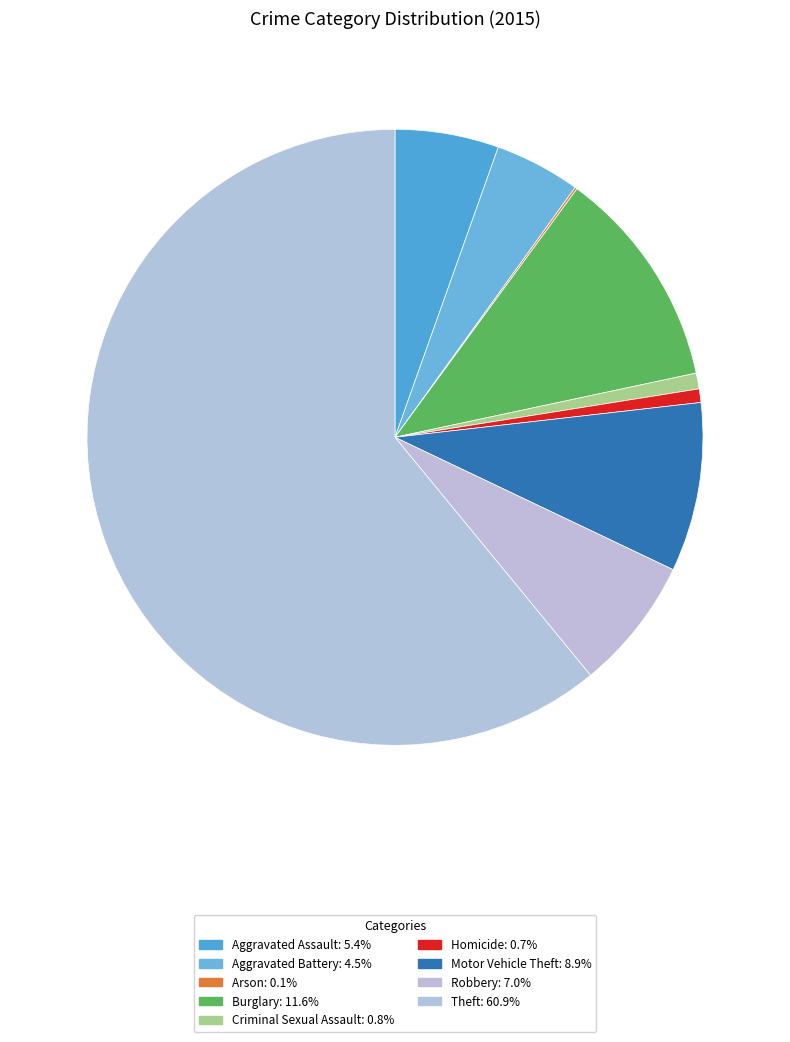

Which category has the biggest portion of the pie?

Theft